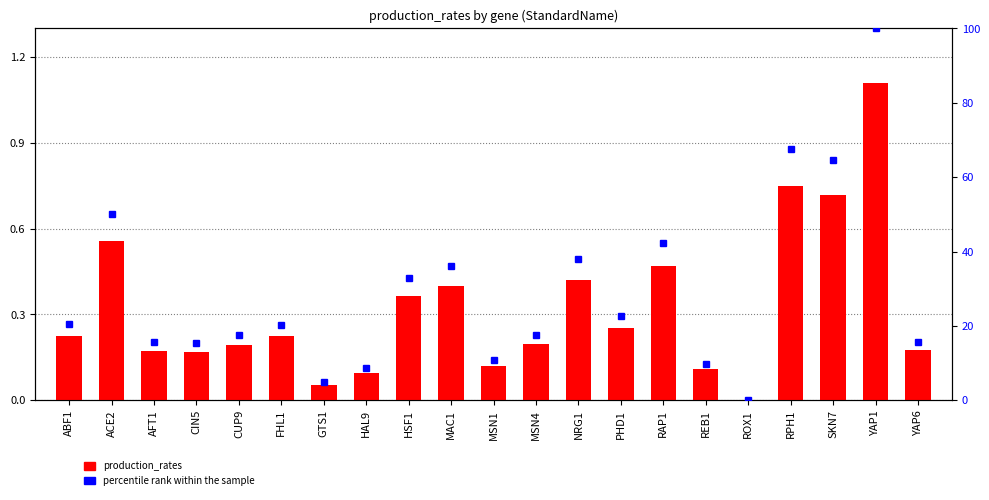

Which has a higher value, PHD1 or GTS1?

PHD1